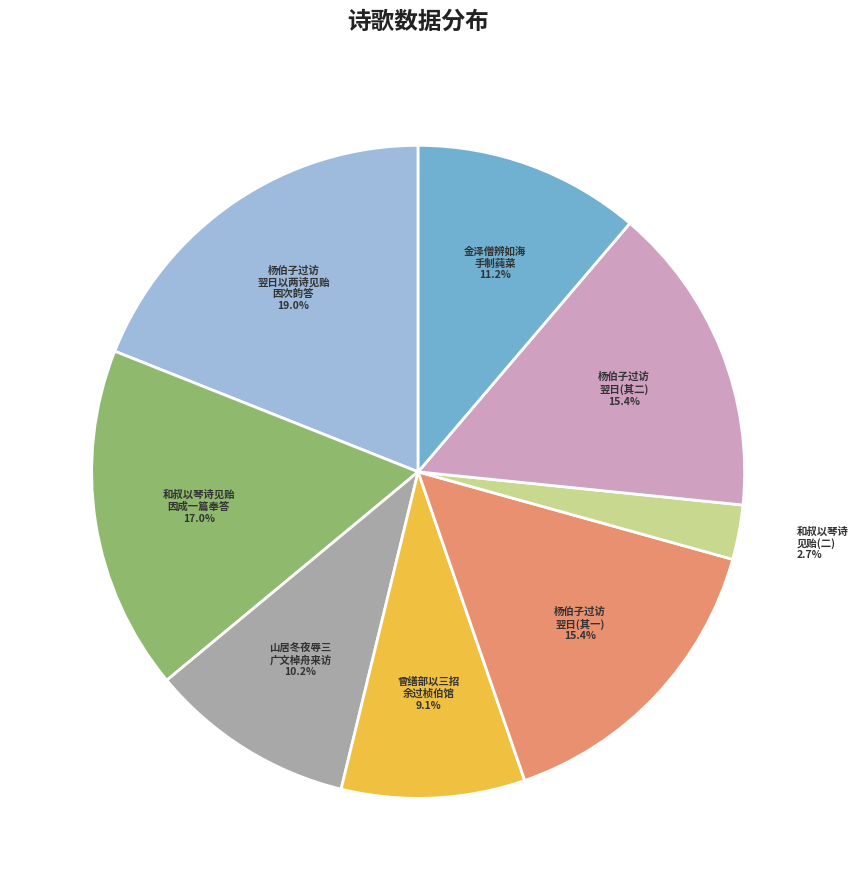

How many slices are in this pie chart?

8